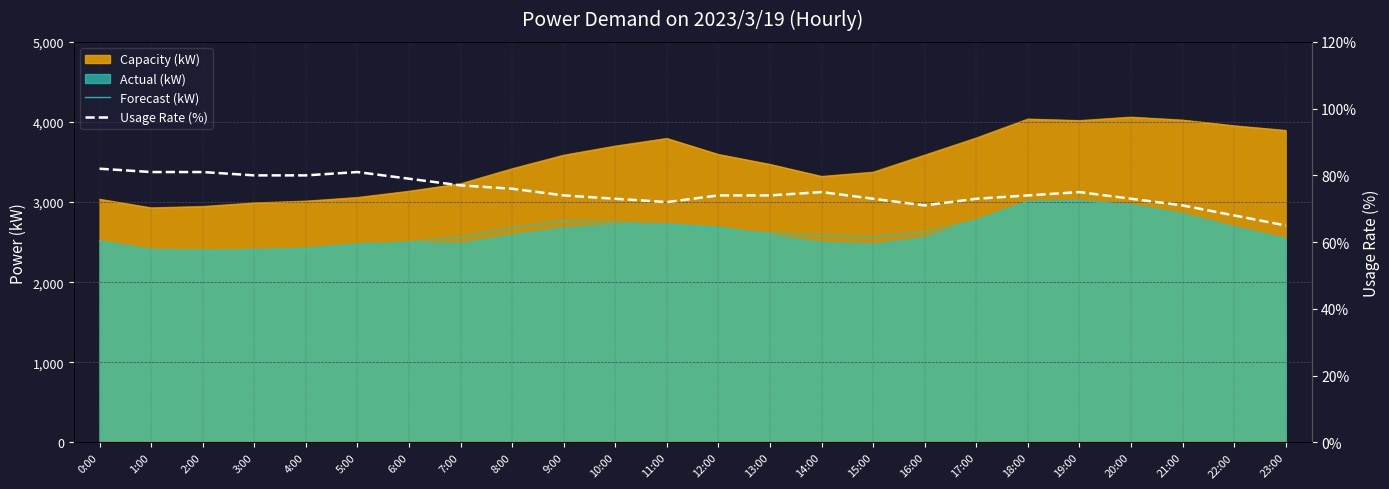

At which label does Usage Rate (%) first exceed 74?

0:00